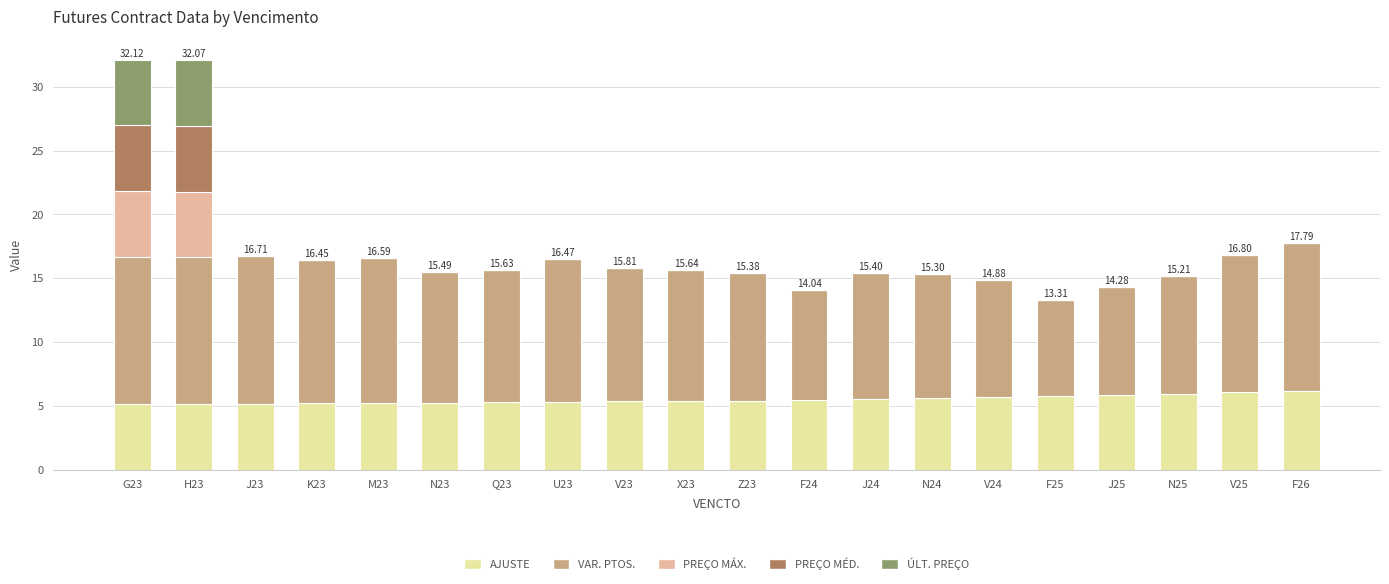

What is the total value across all series at H23?

32.1